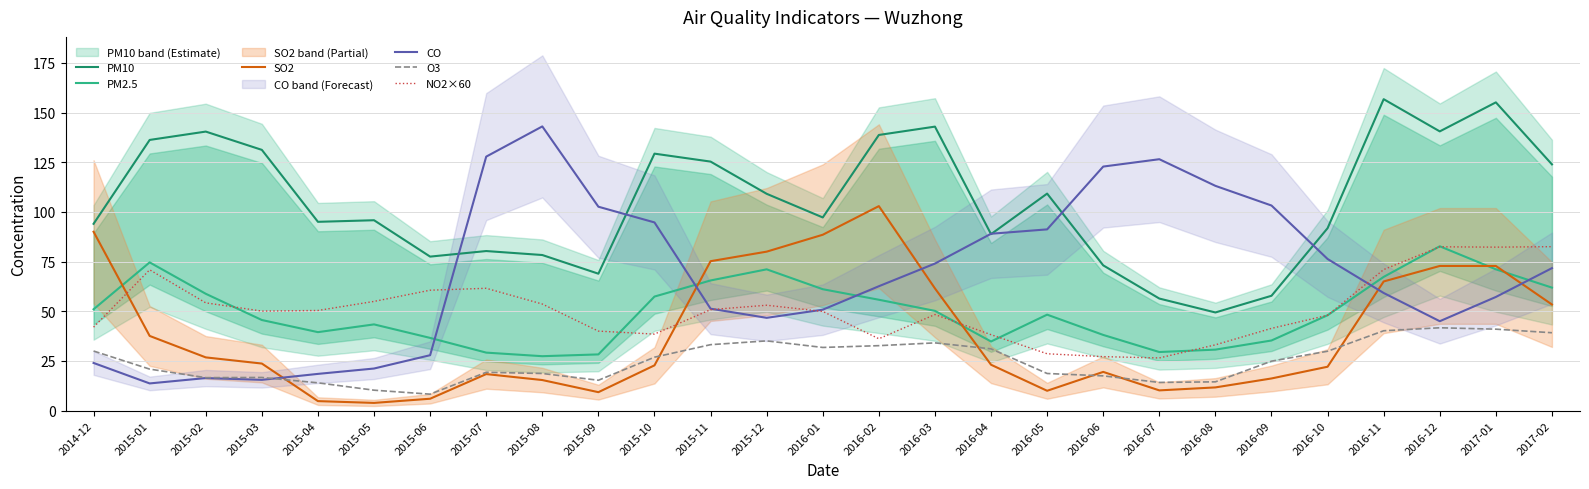

Reading left to right, what are all the values shown in this chart?

PM10: 2014-12=94.0	2015-01=136.2	2015-02=140.4	2015-03=131.2	2015-04=95.0	2015-05=95.8	2015-06=77.5	2015-07=80.3	2015-08=78.3	2015-09=68.9	2015-10=129.3	2015-11=125.3	2015-12=109.1	2016-01=97.2	2016-02=138.7	2016-03=142.9	2016-04=88.8	2016-05=109.2	2016-06=73.1	2016-07=56.4	2016-08=49.4	2016-09=57.8	2016-10=91.8	2016-11=156.7	2016-12=140.5	2017-01=155.1	2017-02=123.9
PM2.5: 2014-12=51.0	2015-01=74.6	2015-02=58.8	2015-03=45.6	2015-04=39.5	2015-05=43.4	2015-06=36.6	2015-07=29.2	2015-08=27.4	2015-09=28.3	2015-10=57.4	2015-11=65.5	2015-12=71.1	2016-01=61.1	2016-02=55.8	2016-03=50.2	2016-04=34.8	2016-05=48.3	2016-06=38.1	2016-07=29.5	2016-08=30.7	2016-09=35.3	2016-10=48.0	2016-11=67.3	2016-12=82.7	2017-01=71.1	2017-02=61.9
SO2: 2014-12=90.0	2015-01=37.6	2015-02=26.8	2015-03=23.7	2015-04=4.8	2015-05=3.9	2015-06=6.0	2015-07=18.4	2015-08=15.4	2015-09=9.3	2015-10=22.8	2015-11=75.2	2015-12=80.0	2016-01=88.5	2016-02=102.9	2016-03=61.5	2016-04=23.1	2016-05=10.0	2016-06=19.5	2016-07=10.2	2016-08=11.7	2016-09=16.2	2016-10=22.1	2016-11=65.0	2016-12=72.8	2017-01=72.8	2017-02=53.4
CO: 2014-12=24.0	2015-01=13.7	2015-02=16.4	2015-03=15.5	2015-04=18.5	2015-05=21.2	2015-06=27.9	2015-07=127.8	2015-08=143.0	2015-09=102.6	2015-10=94.7	2015-11=51.3	2015-12=46.7	2016-01=50.8	2016-02=62.6	2016-03=74.0	2016-04=89.0	2016-05=91.2	2016-06=122.8	2016-07=126.5	2016-08=113.1	2016-09=103.2	2016-10=76.3	2016-11=59.2	2016-12=45.0	2017-01=57.2	2017-02=71.7
O3: 2014-12=30.0	2015-01=20.9	2015-02=16.6	2015-03=16.7	2015-04=14.0	2015-05=10.3	2015-06=8.3	2015-07=19.3	2015-08=18.7	2015-09=15.3	2015-10=26.9	2015-11=33.2	2015-12=35.1	2016-01=31.8	2016-02=32.7	2016-03=34.1	2016-04=31.1	2016-05=18.7	2016-06=17.5	2016-07=14.2	2016-08=14.5	2016-09=24.9	2016-10=29.9	2016-11=40.2	2016-12=41.7	2017-01=41.0	2017-02=39.2
NO2×60: 2014-12=42.0	2015-01=70.9	2015-02=54.2	2015-03=50.1	2015-04=50.4	2015-05=55.0	2015-06=60.6	2015-07=61.6	2015-08=53.6	2015-09=40.0	2015-10=38.5	2015-11=50.8	2015-12=53.0	2016-01=49.9	2016-02=36.2	2016-03=48.4	2016-04=38.2	2016-05=28.6	2016-06=27.2	2016-07=26.5	2016-08=33.1	2016-09=41.4	2016-10=48.0	2016-11=71.0	2016-12=82.4	2017-01=82.3	2017-02=82.5